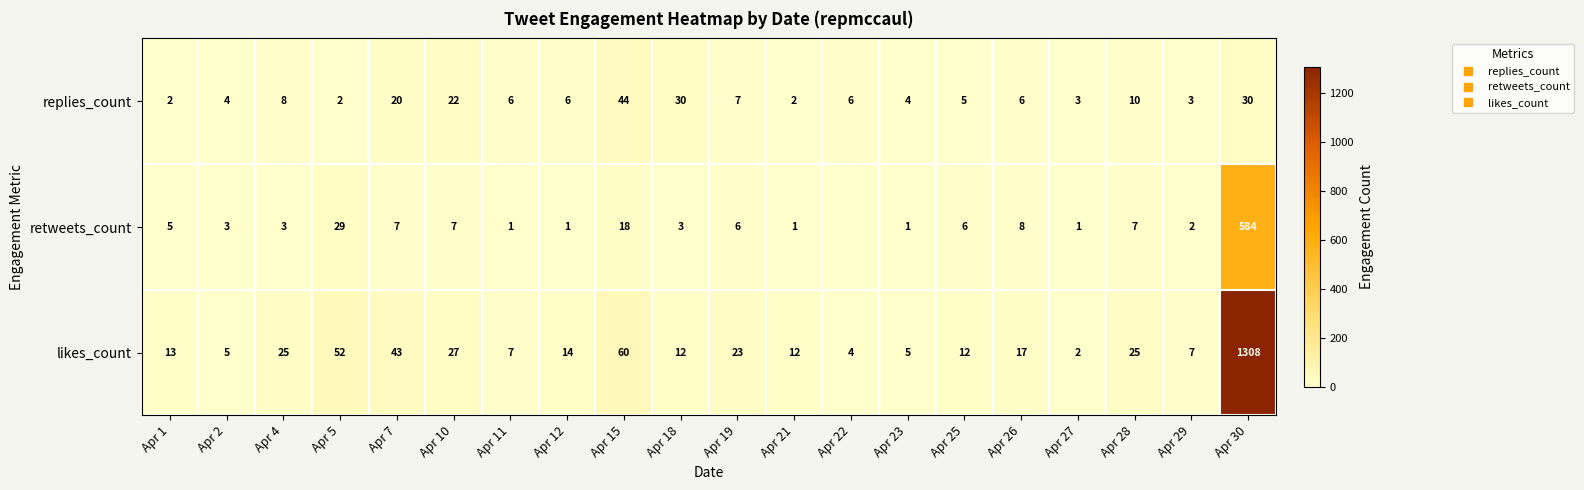

What is the average value of the likes_count series?

84